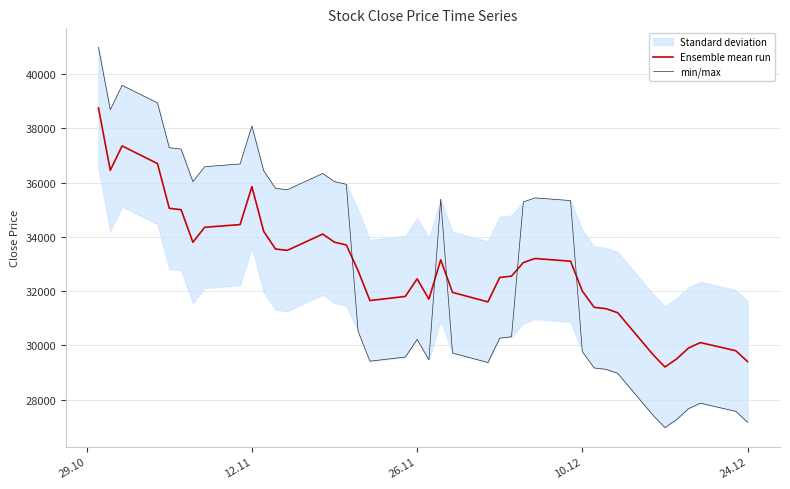

How many values in the min/max series are below 35285?

20